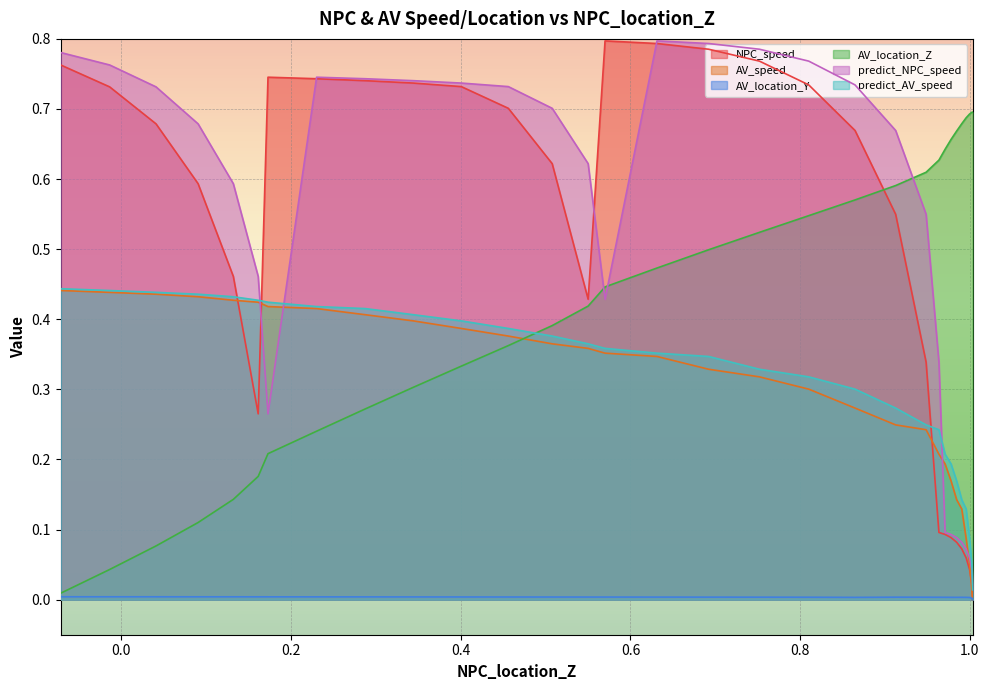

Which series has the largest range (max minus min)?

NPC_speed